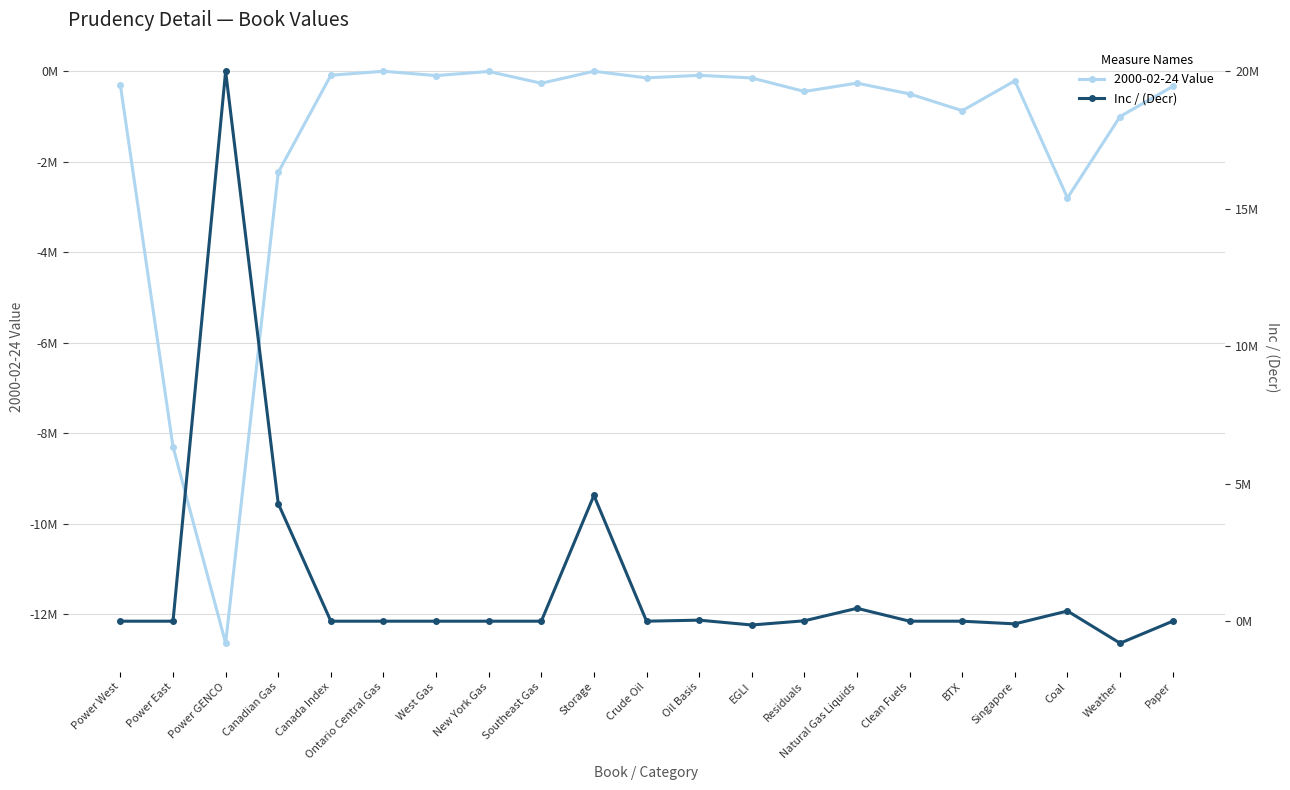

The Inc / (Decr) series shows -9.7 at Clean Fuels. True or false?

False